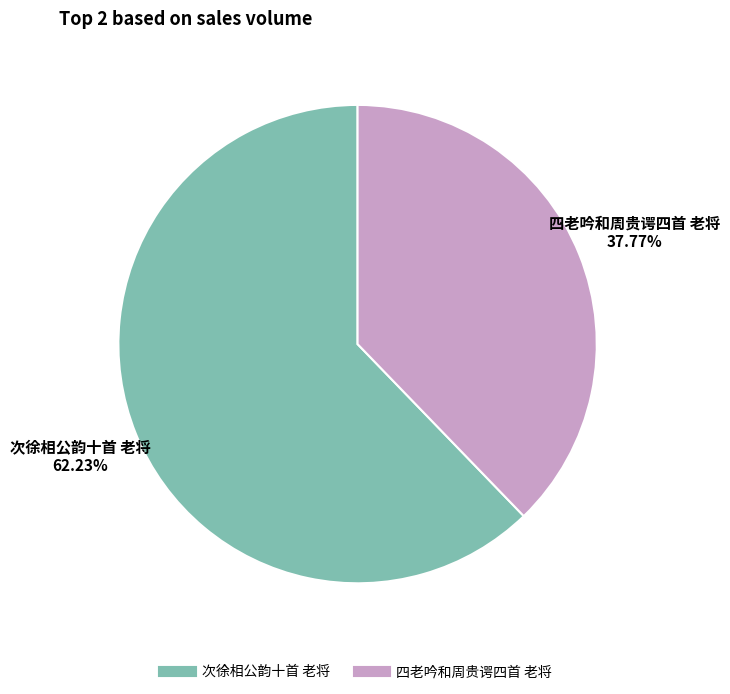

Which has a higher value, 次徐相公韵十首 老将 or 四老吟和周贵谔四首 老将?

次徐相公韵十首 老将